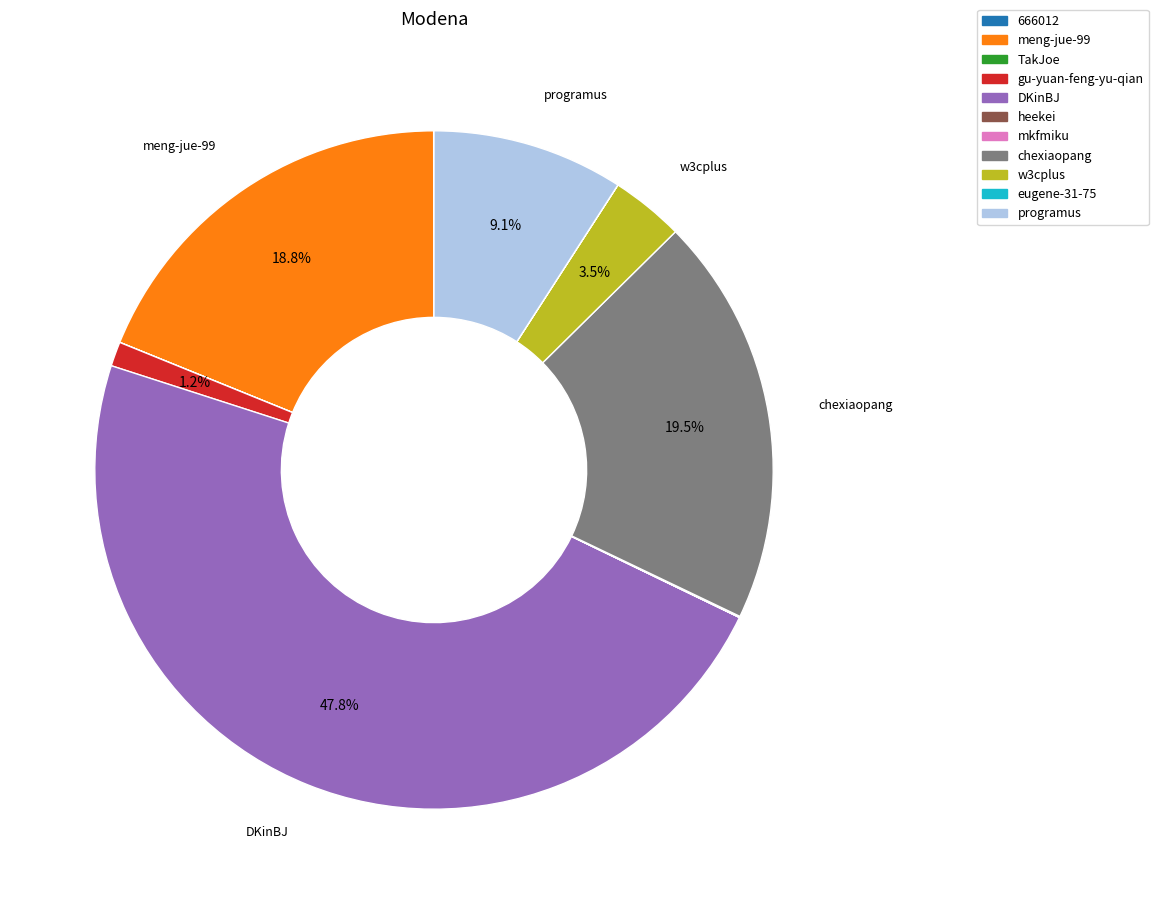

Is there any slice that represents more than half of the pie?

No